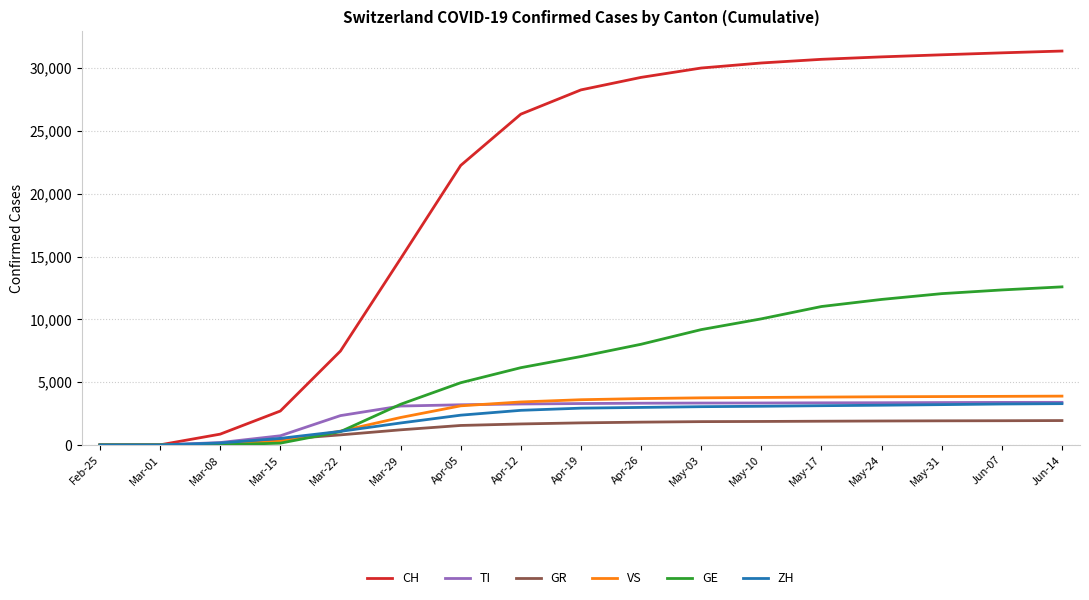

What value does the VS series have at May-17, to the nearest 50?

3800